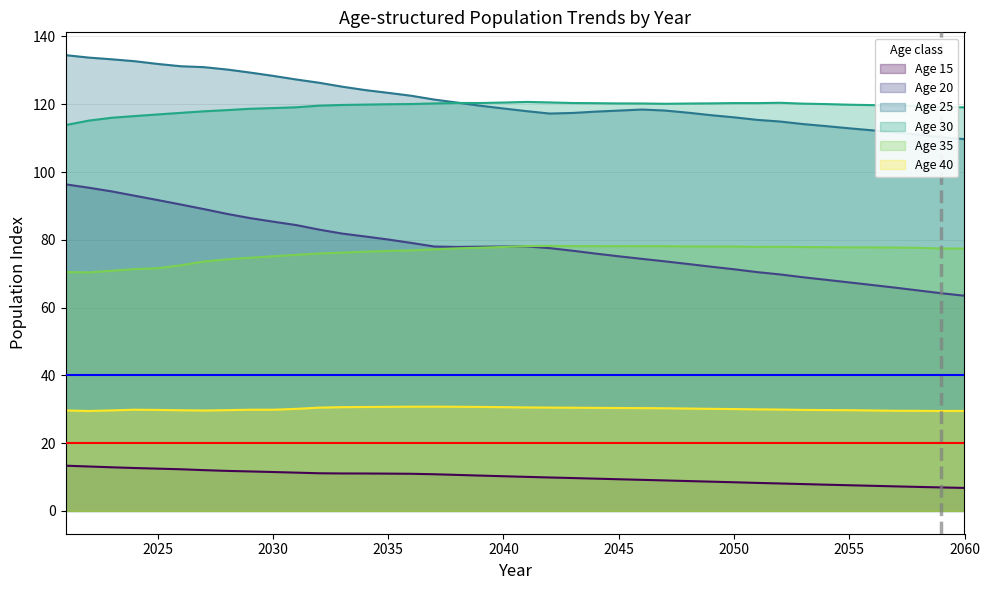

Which series has the largest total across all categories?

Age 25